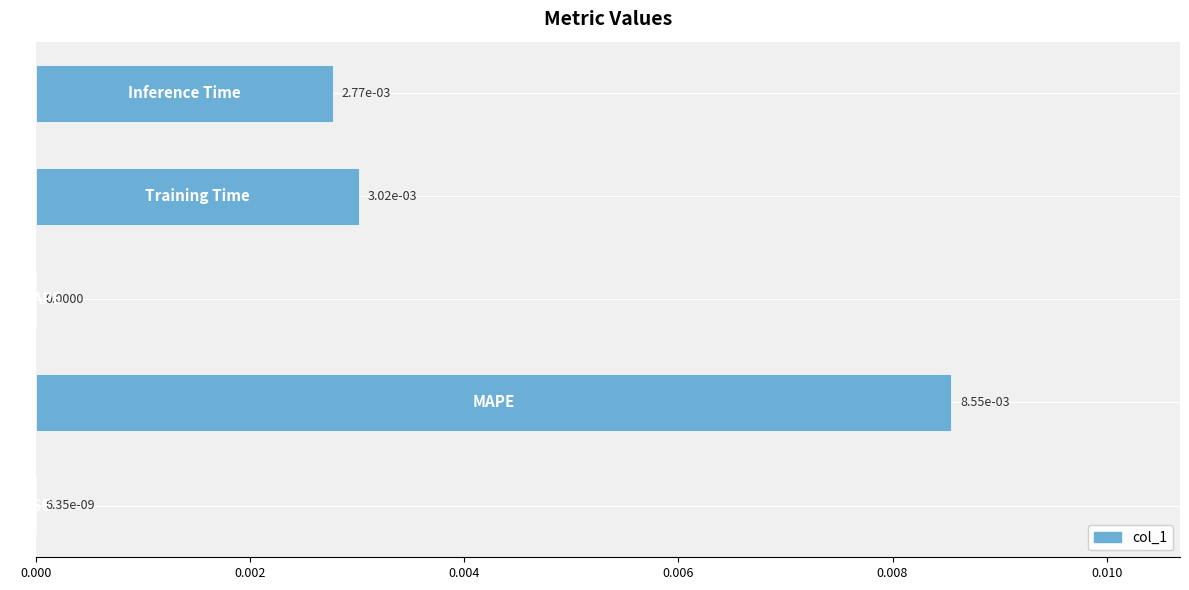

How many distinct data groups are displayed?

1